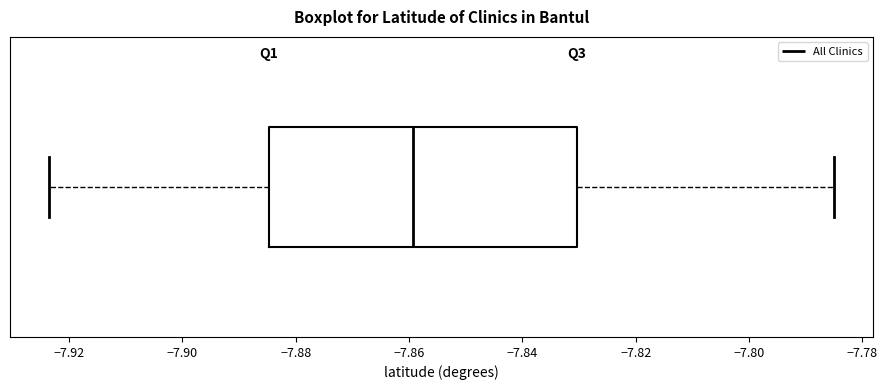

Transcribe this box plot: give where the median line is, the range the box spans, and where the two whiskers end, as read against the x-axis. The values are not printed on the chart, so give them approximately, as read against the axis.

median -7.860, box -7.884 to -7.830, whiskers -7.924 to -7.786